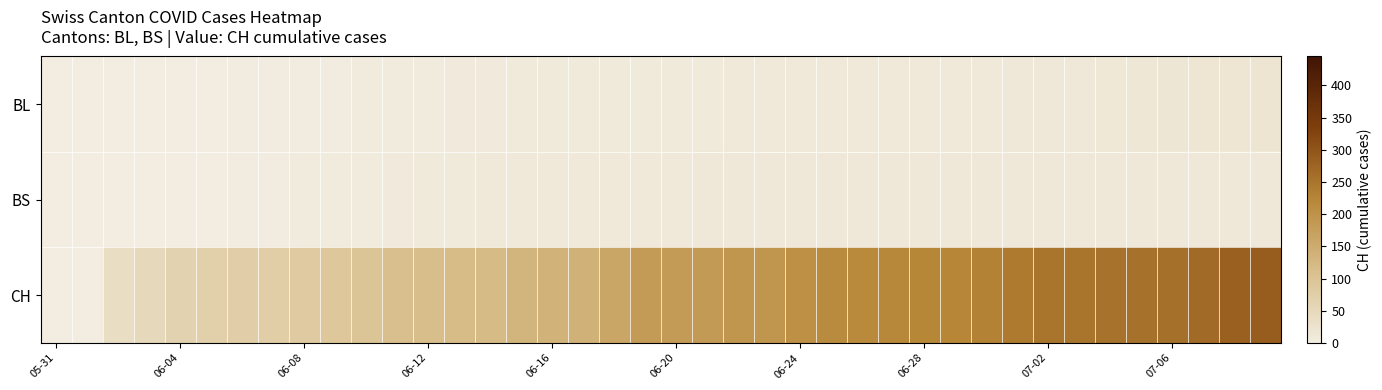

At how many categories does at least one series exceed 193?

16